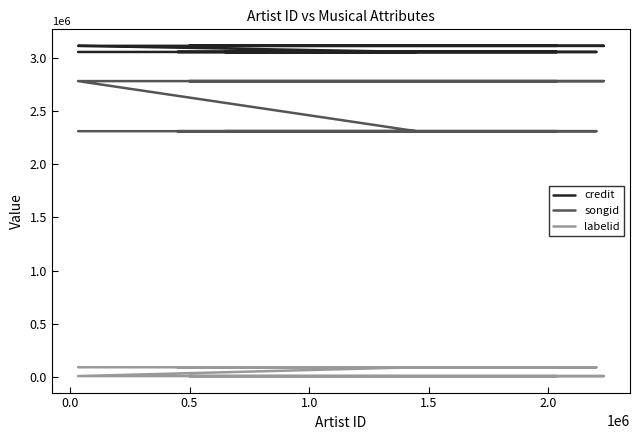

What is the average value of the credit series?

3094174